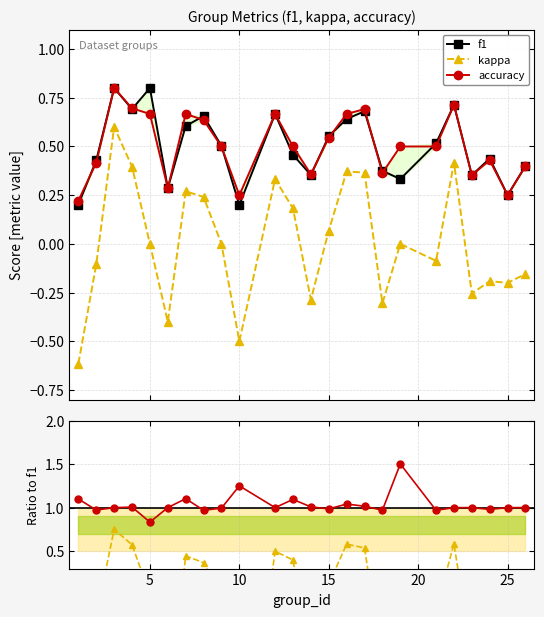

What is the lowest value of the kappa series?

-0.6